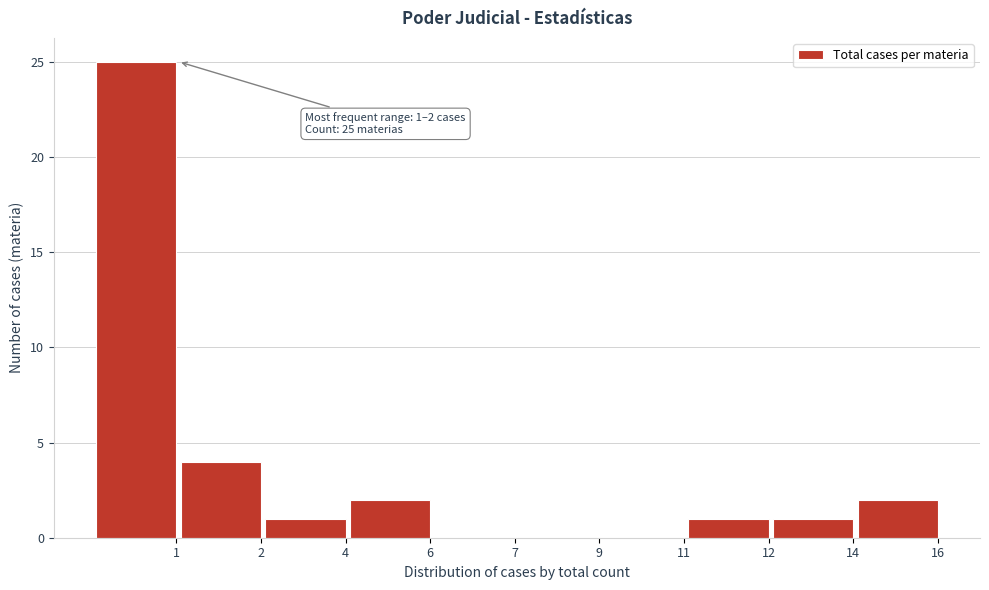

Reading right to left, what are all the values shown in this chart?

16=2	14=1	12=1	11=0	9=0	7=0	6=2	4=1	2=4	1=25